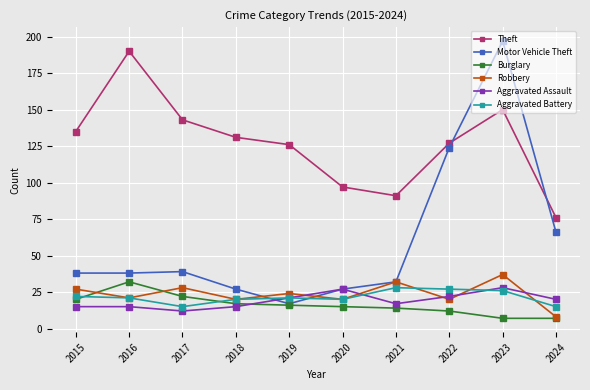

Which series has the largest total across all categories?

Theft